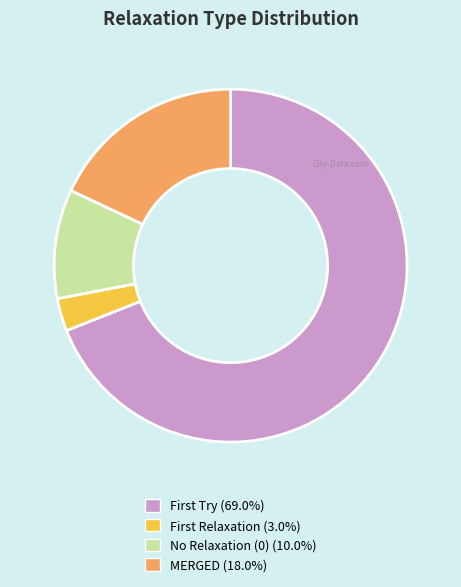

How many slices are in this pie chart?

4